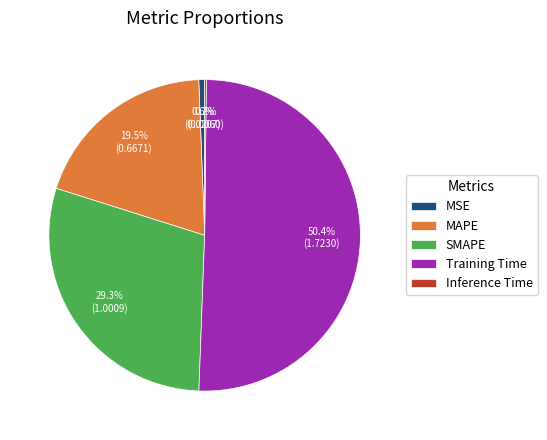

Between MSE and MAPE, which is larger?

MAPE